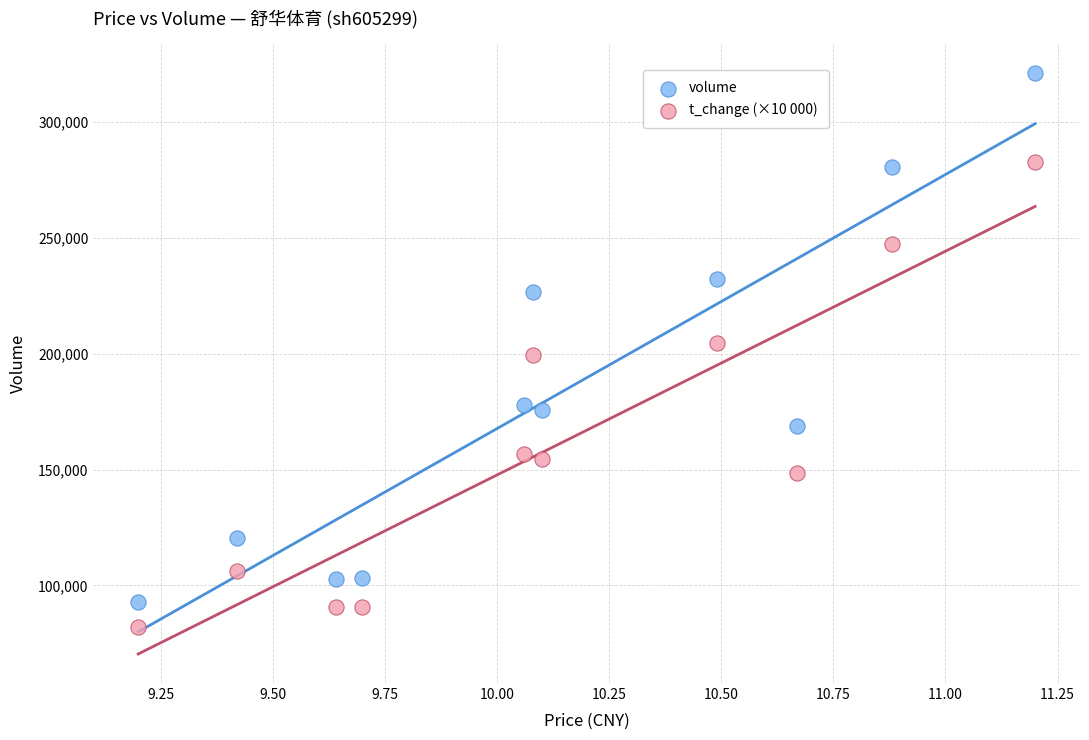

Which series reaches the maximum Y coordinate?

volume